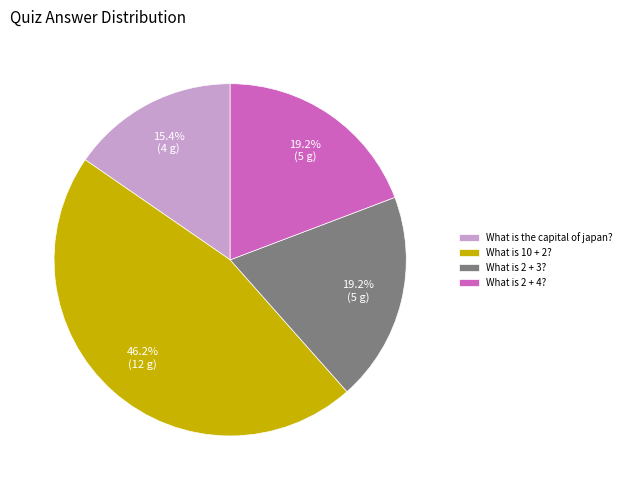

Between What is 2 + 3? and What is the capital of japan?, which is larger?

What is 2 + 3?